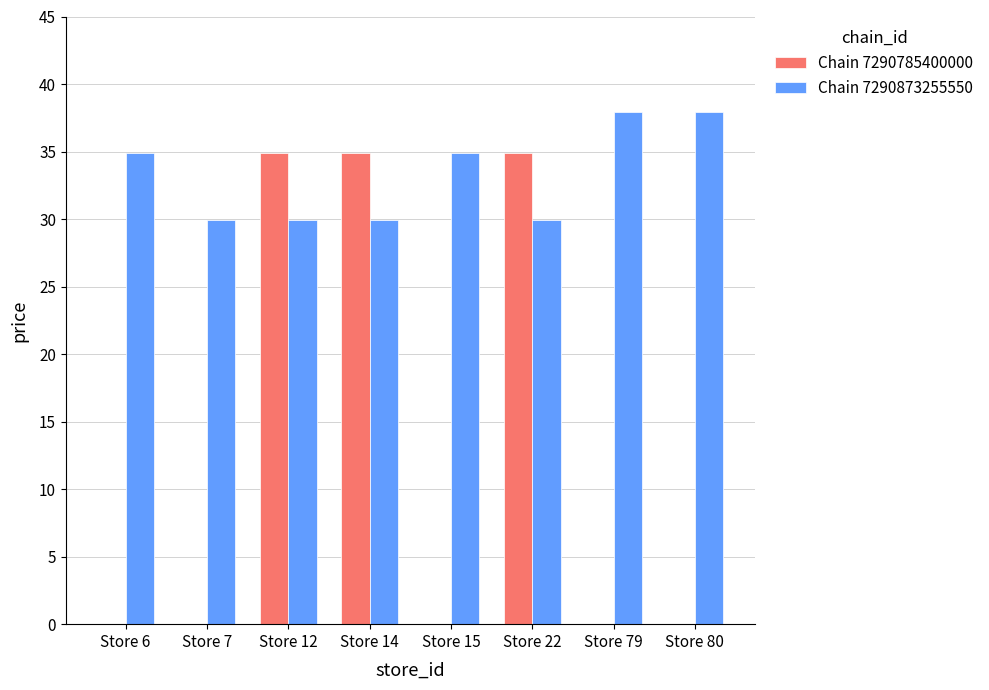

What is the total value across all series at Store 79?

37.9